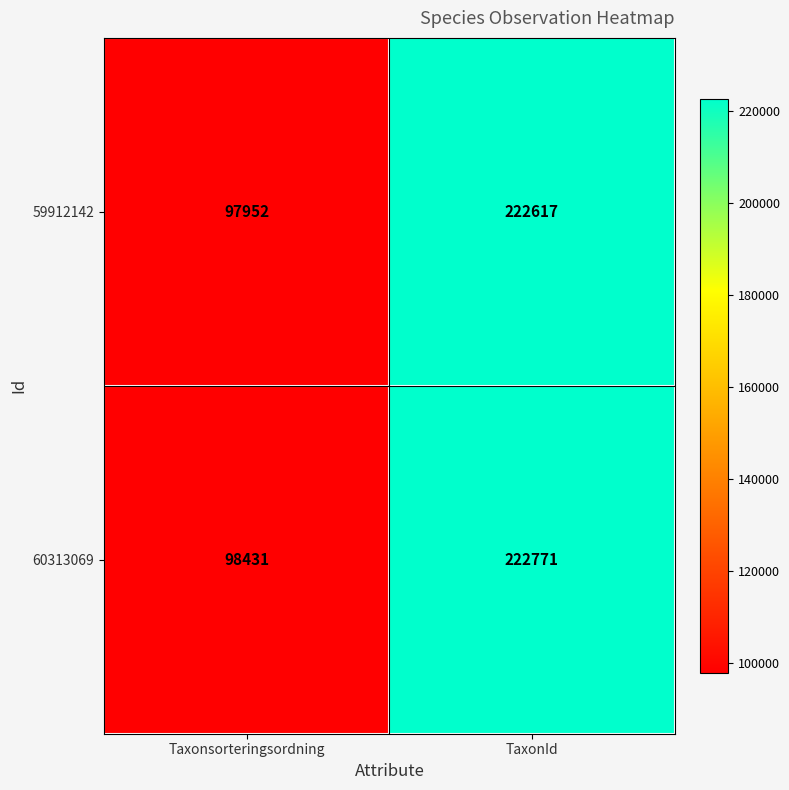

At how many categories does at least one series exceed 212537?

1